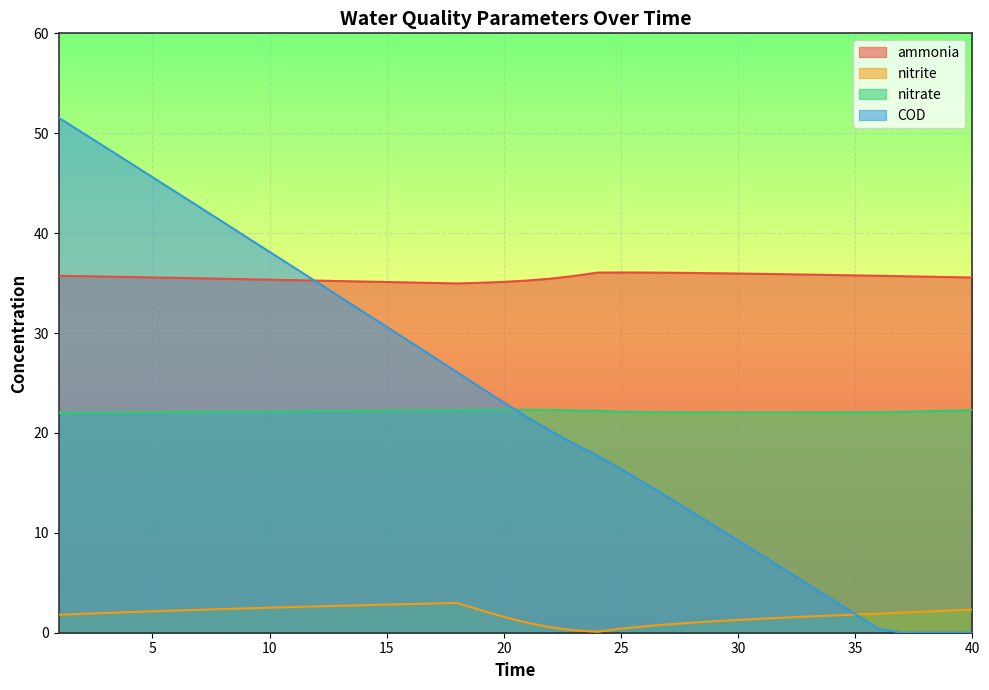

The value of ammonia at 27 is 36.0. True or false?

True